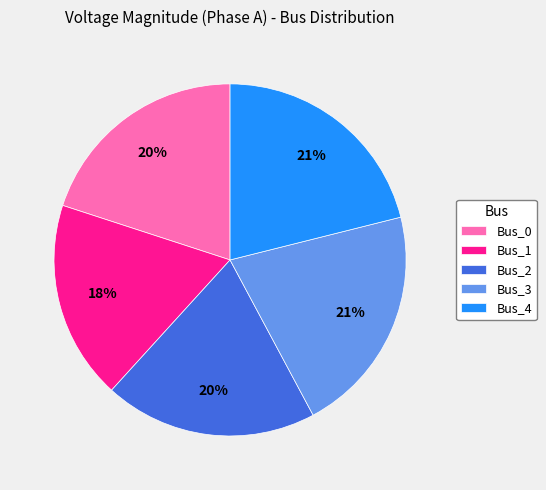

Is it true that Bus_4 is 34% of the pie?

False